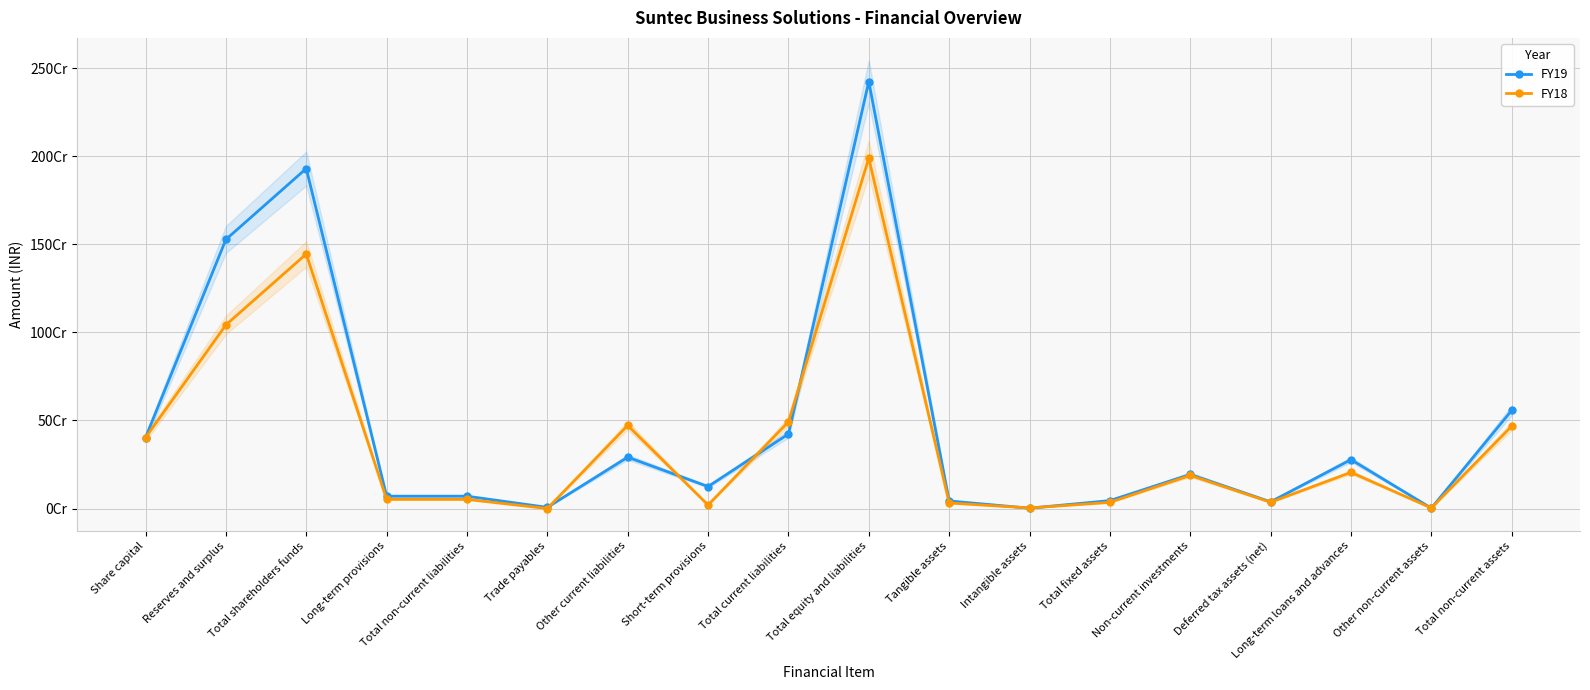

What position from the left is Total non-current assets?

18